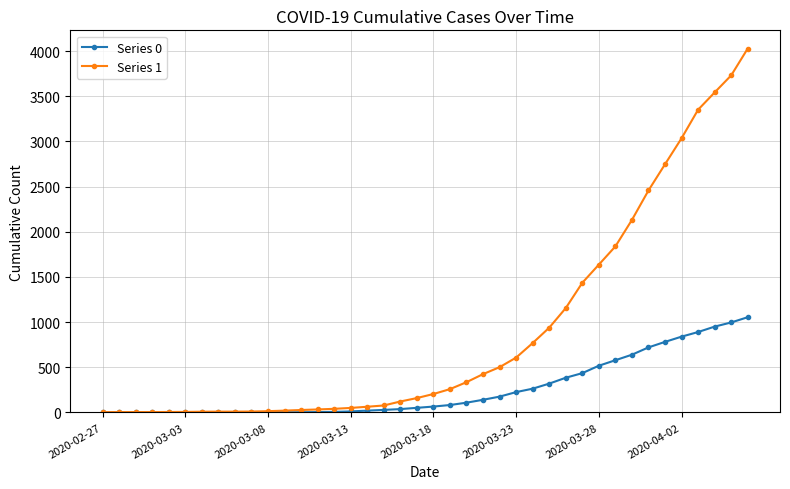

Which series has the largest range (max minus min)?

Series 1